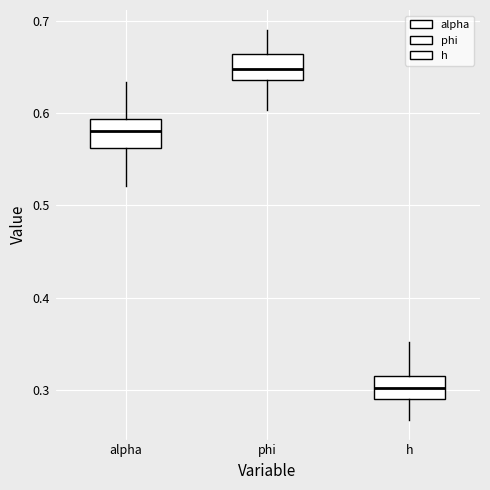

Which box has the lowest median line?

h